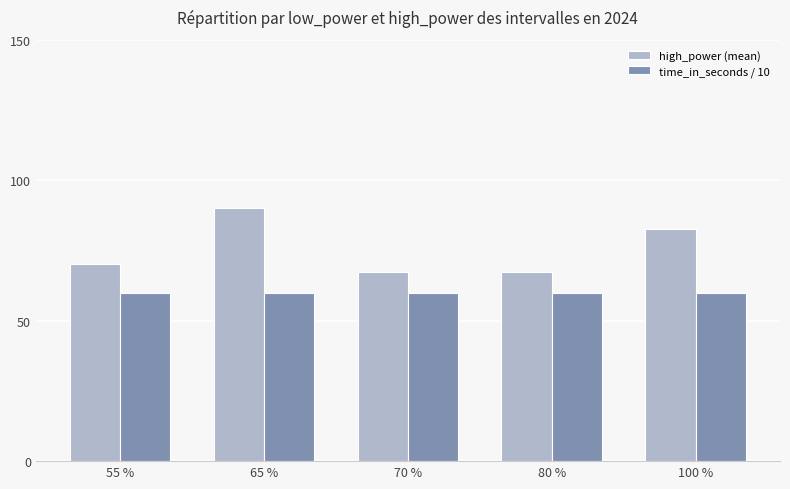

How many bars are there in each group?

2